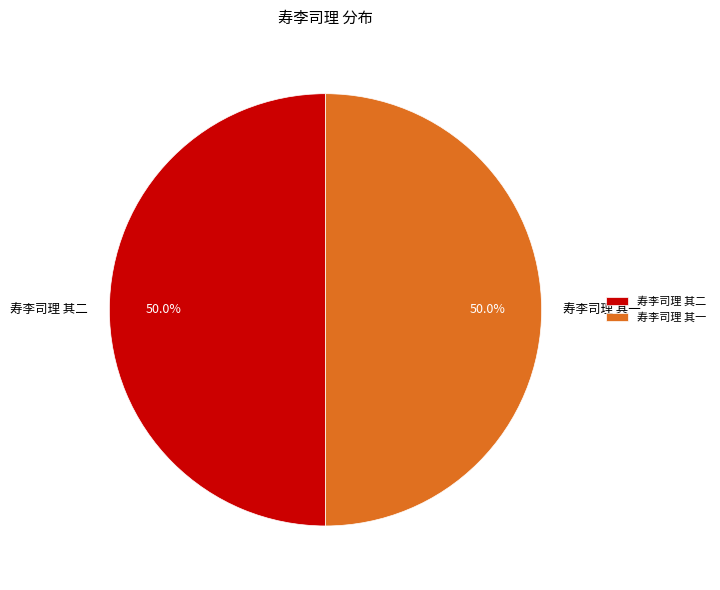

Is the sum of 寿李司理 其一 and 寿李司理 其二 greater than half?

Yes